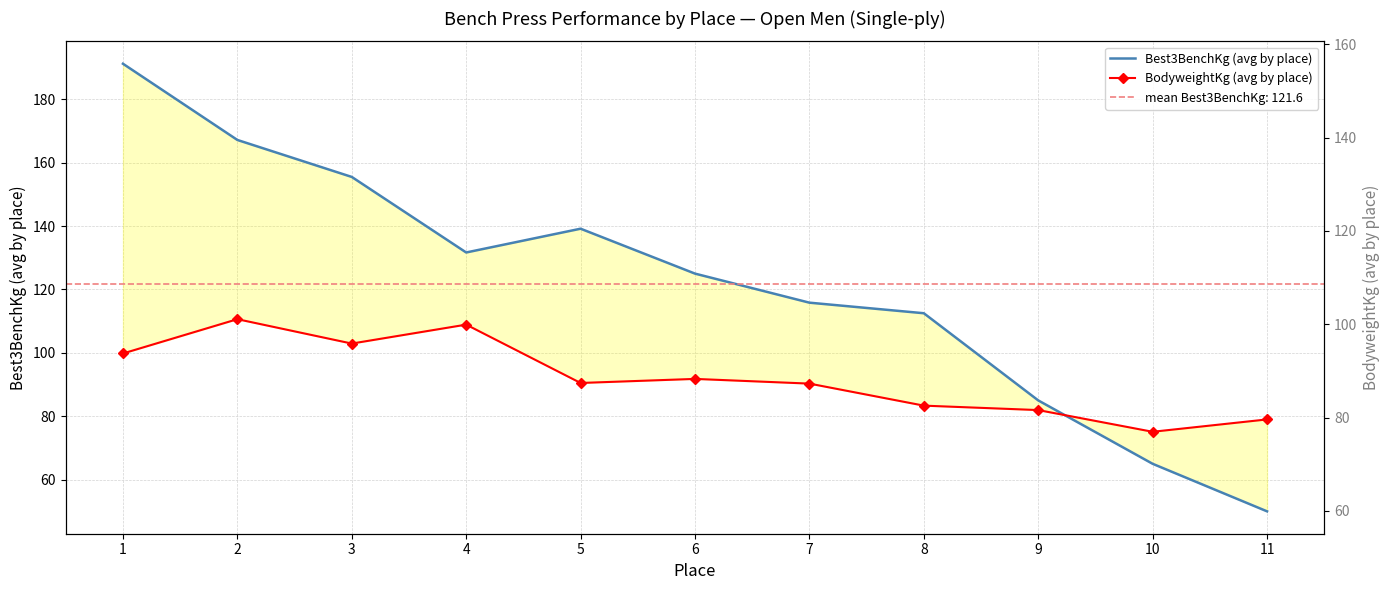

What is the minimum value shown in the chart?

50.0